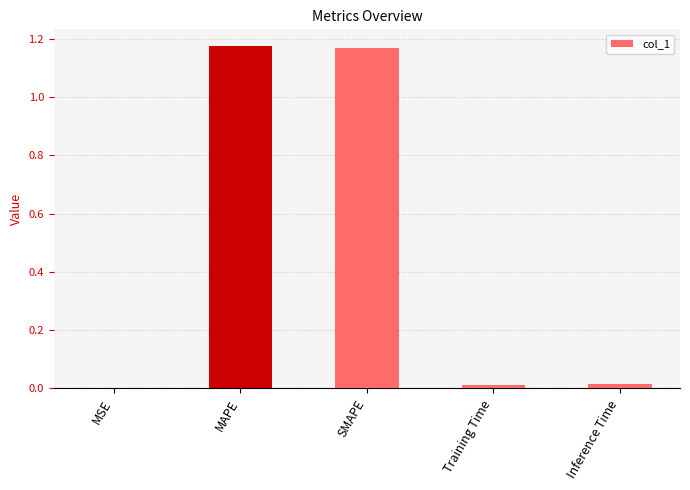

True or false: the data shows 0.0 at Inference Time.

True